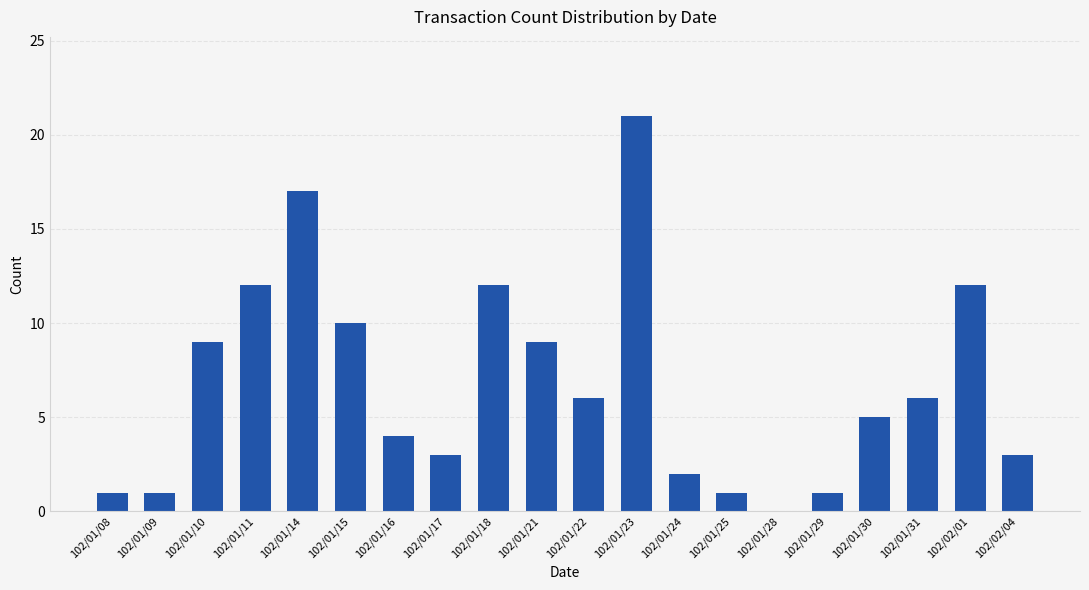

The value at 102/01/17 is 5. True or false?

False